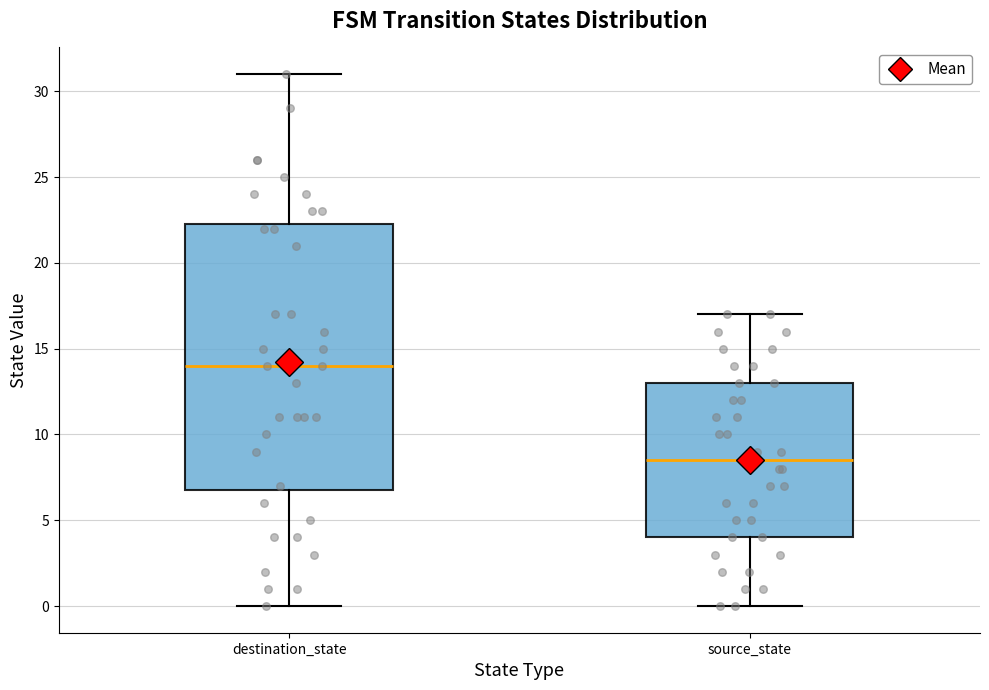

Reading left to right, read every box against the y-axis: the position of its median line, the range the box covers, and the ends of its whiskers. The values are not printed on the chart, so give them approximately, as read against the axis.

destination_state: median 14.0, box 7.0 to 22.5, whiskers 0.0 to 31.0
source_state: median 8.5, box 4.0 to 13.0, whiskers 0.0 to 17.0